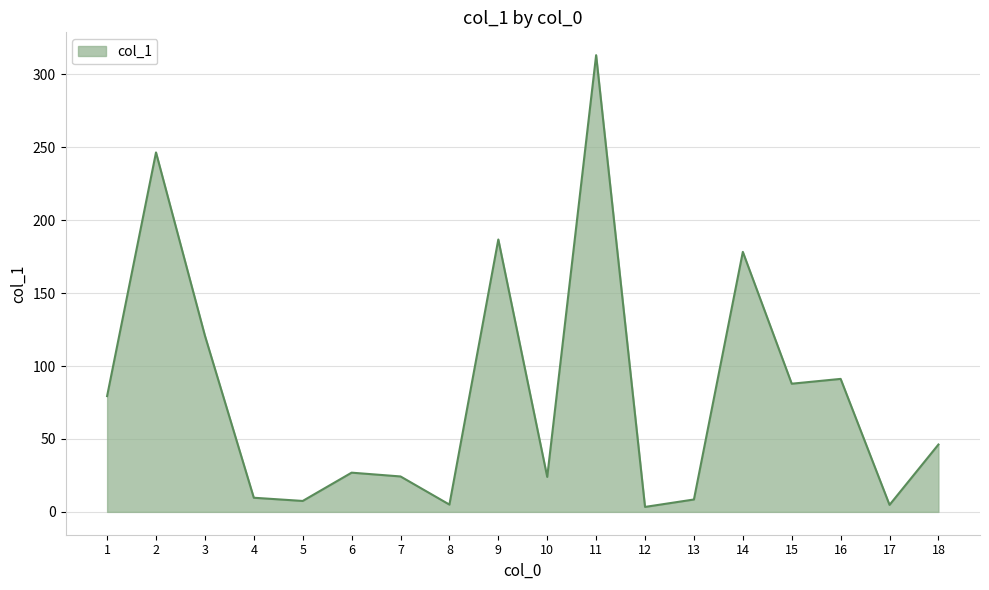

True or false: the data shows 154.5 at 16.

False